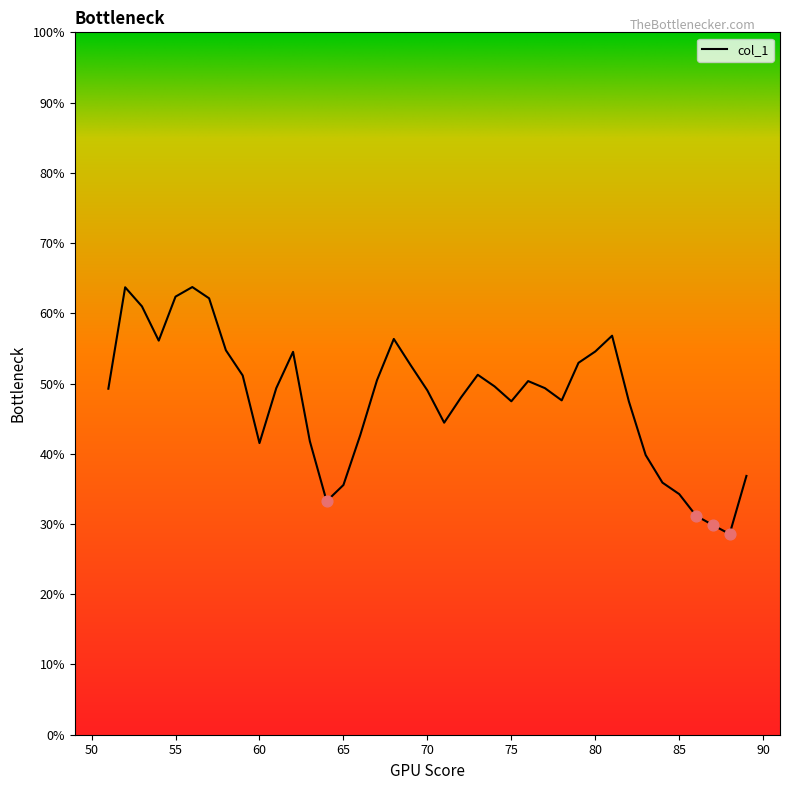

What is the greatest value displayed?

63.7